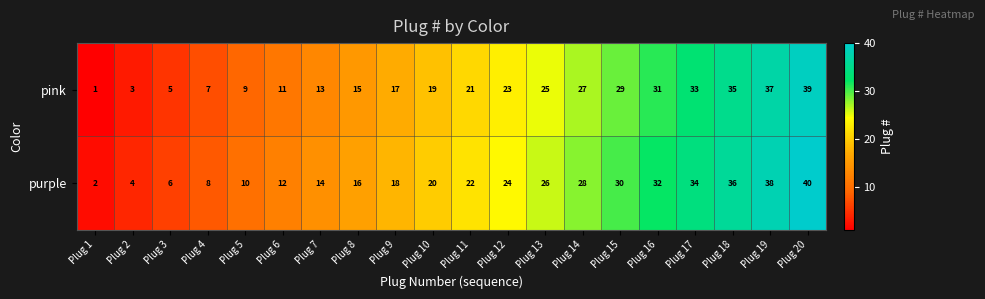

What is the difference between the purple values at Plug 7 and Plug 16?

18